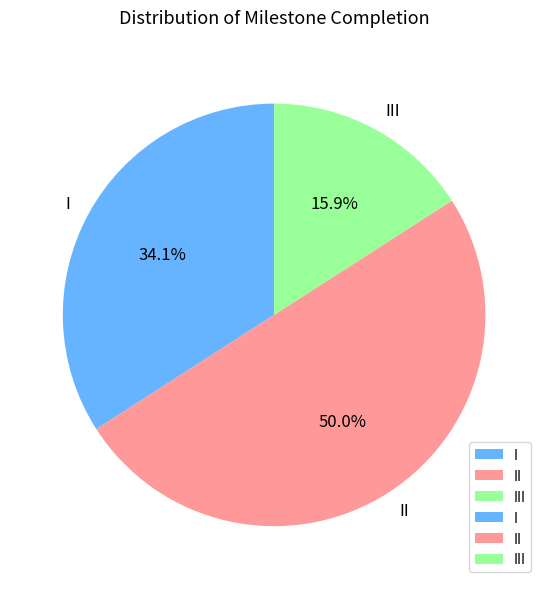

Which category has the smallest portion of the pie?

III